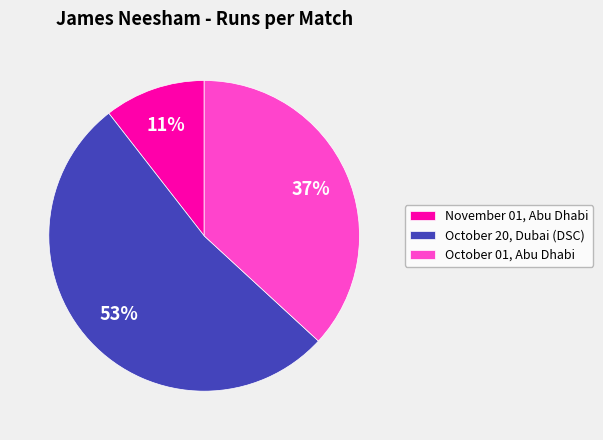

Is October 20, Dubai (DSC) the majority of the pie?

Yes